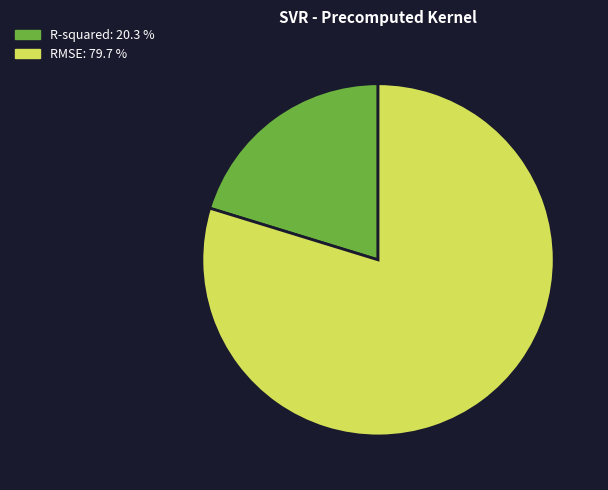

Which category has the biggest portion of the pie?

RMSE